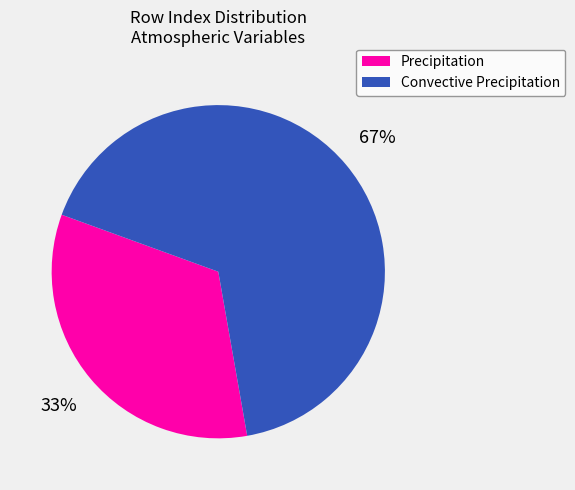

Which category has the biggest portion of the pie?

Convective Precipitation